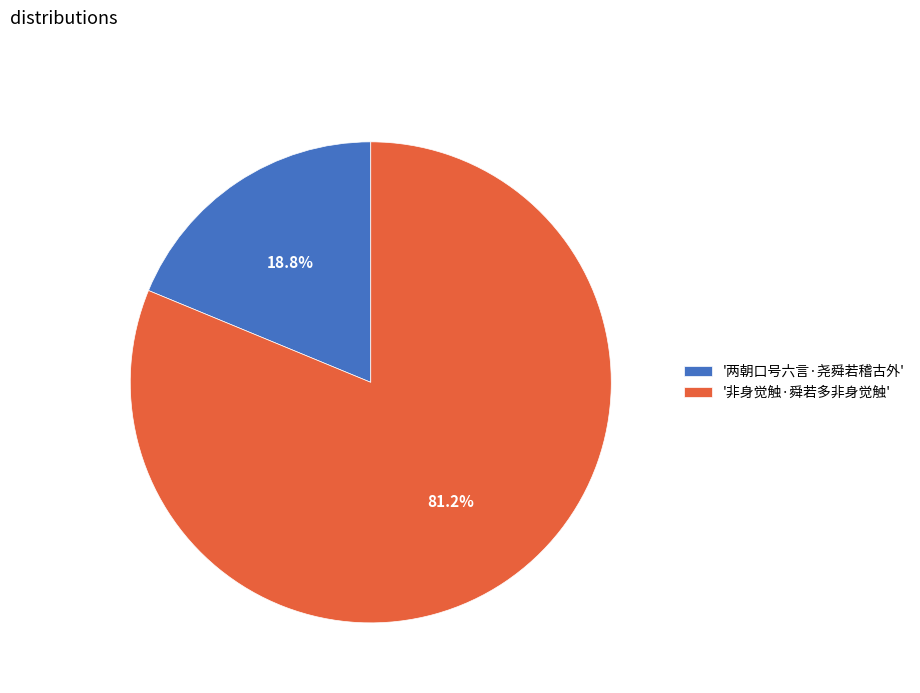

Is there any slice that represents more than half of the pie?

Yes